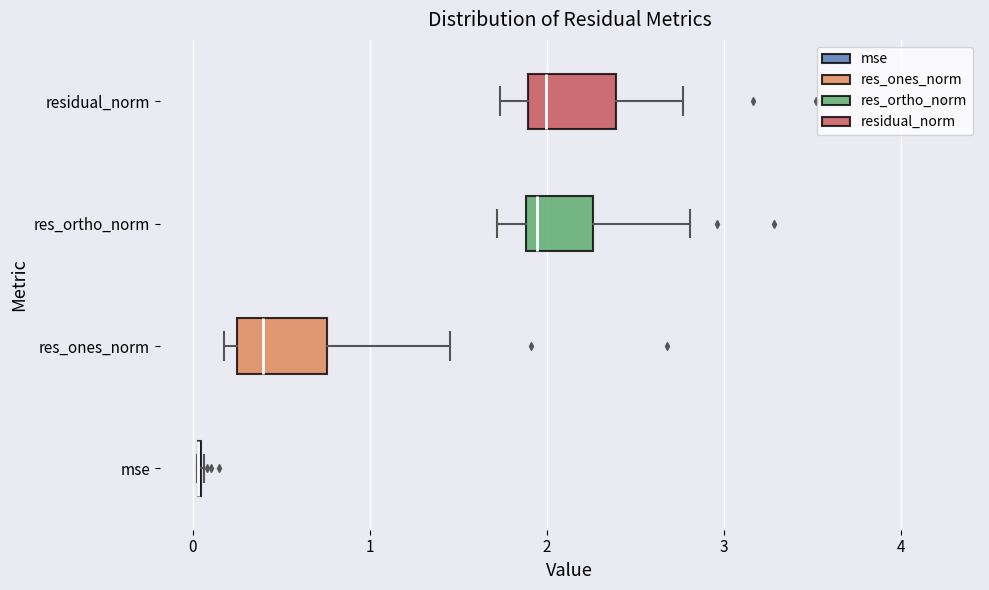

Where is the left edge of the box for res_ortho_norm on the x-axis? The values are not printed on the chart, so give them approximately, as read against the axis.

1.9